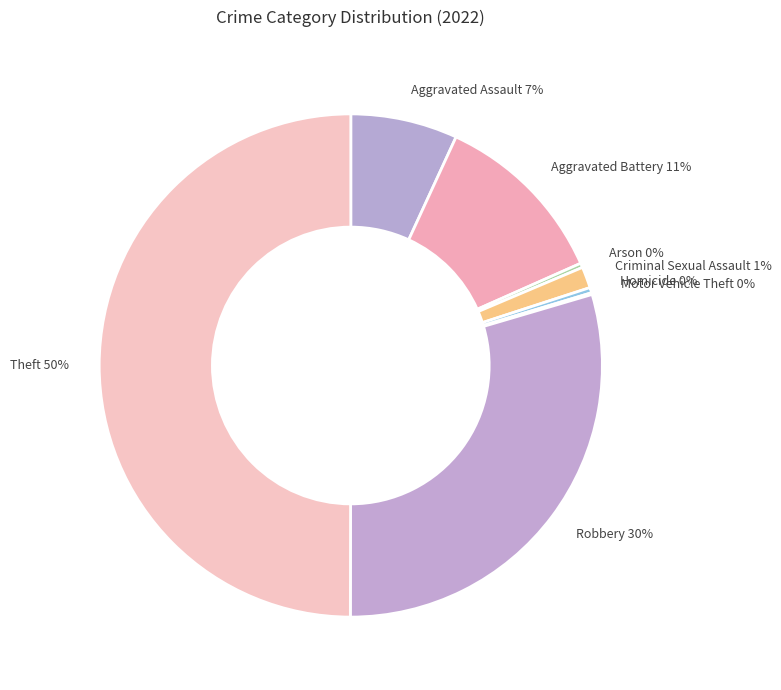

What is the ratio of the value at Aggravated Assault to the value at Arson?

24.2